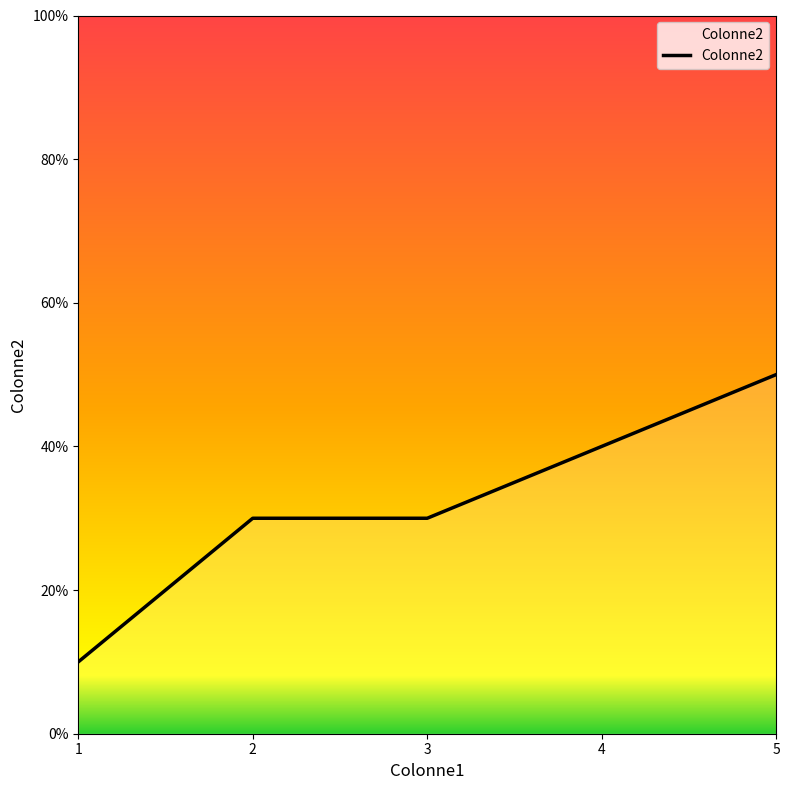

What is the sum of all values?

160